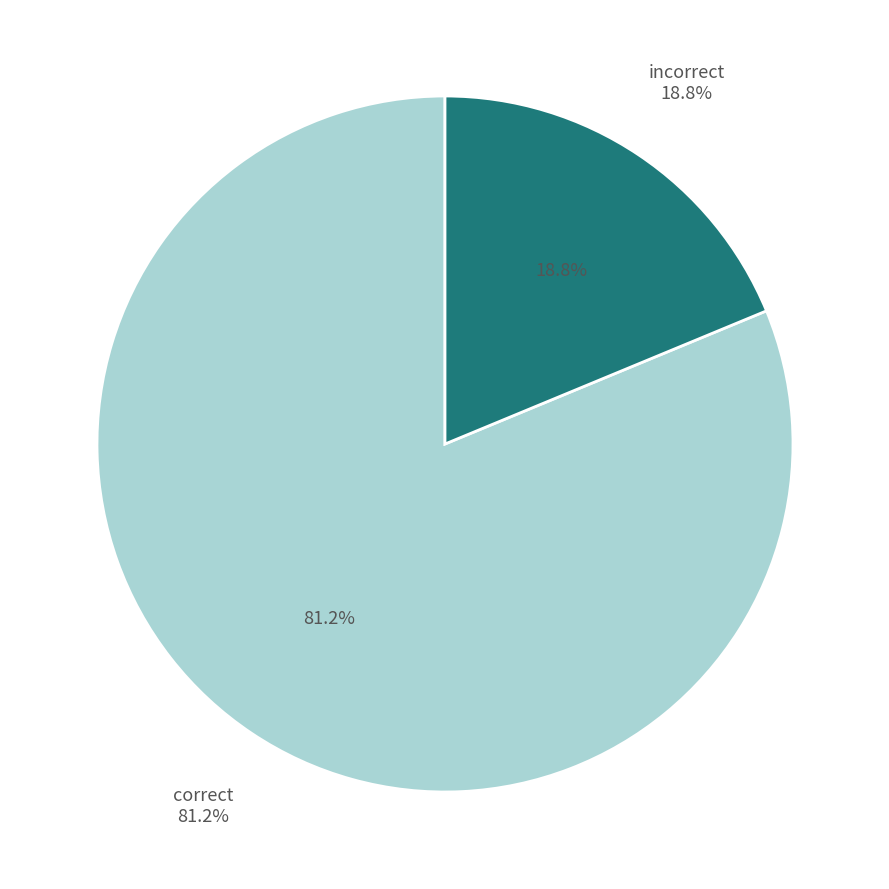

To the nearest percent, what portion does incorrect represent?

19%